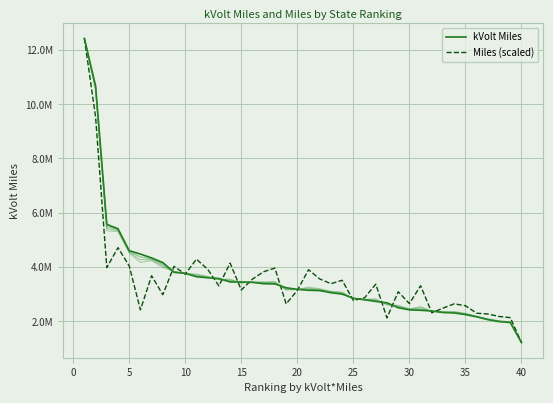

How many lines are shown in the chart?

2